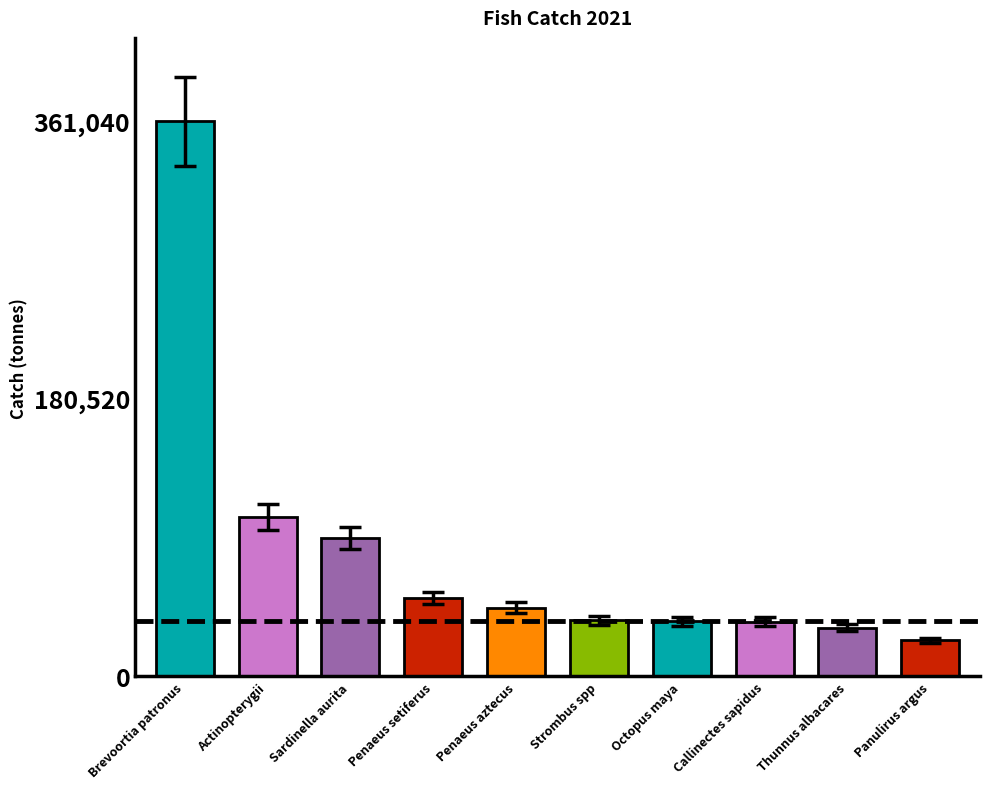

What is the change in value from Strombus spp to Callinectes sapidus?

-766.4